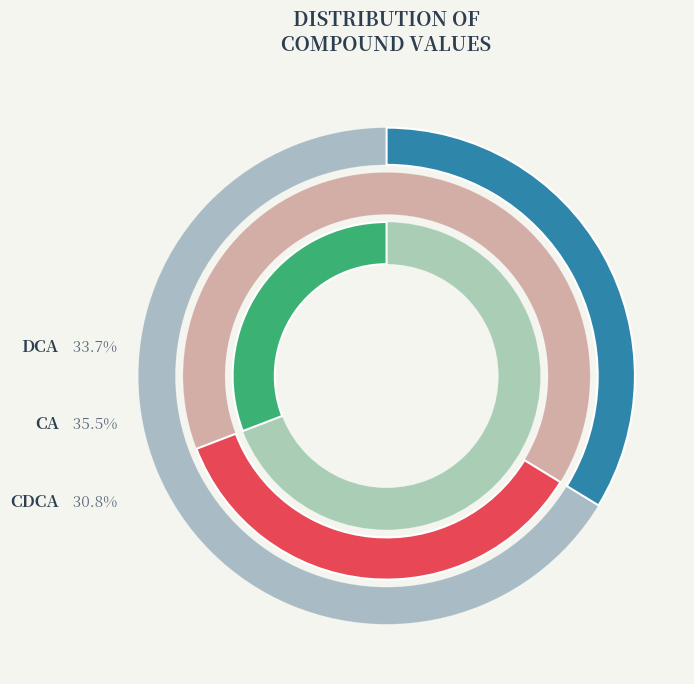

Does DCA account for over 50% of the chart?

No